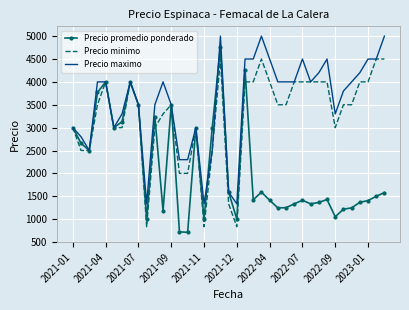

After their last crossing, which series has the higher values: Precio maximo or Precio promedio ponderado?

Precio maximo